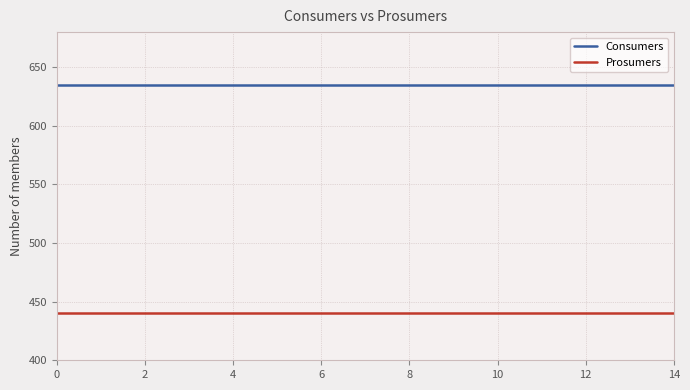

Rank the series by their maximum value, from lowest to highest.

Prosumers, Consumers